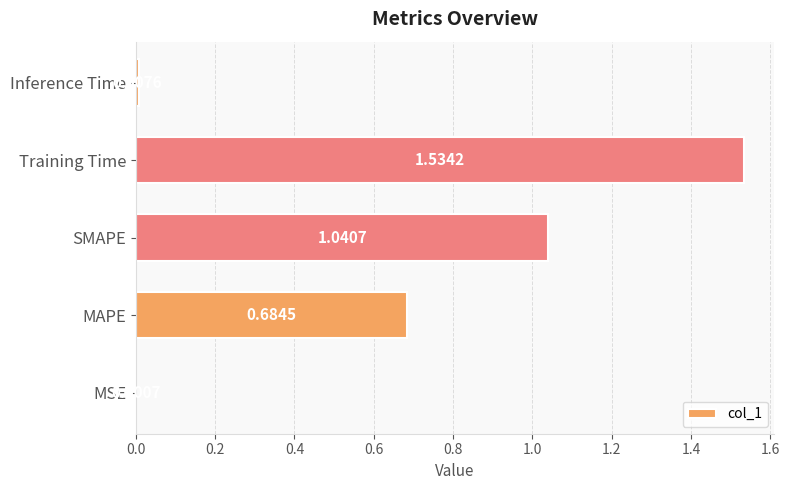

Where is the data nearest to the value 0?

MSE